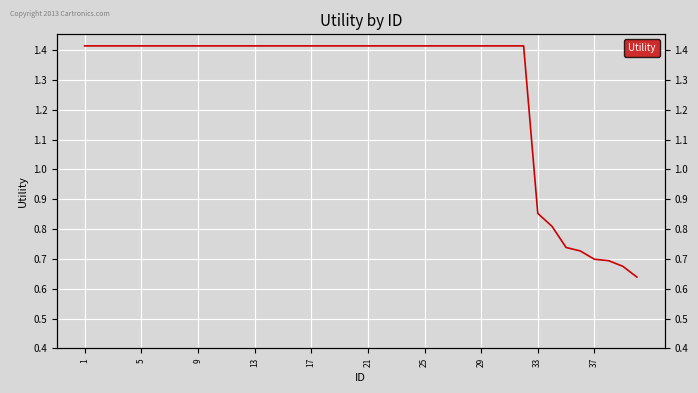

True or false: there are more than 1 points higher than both neighbors.

False